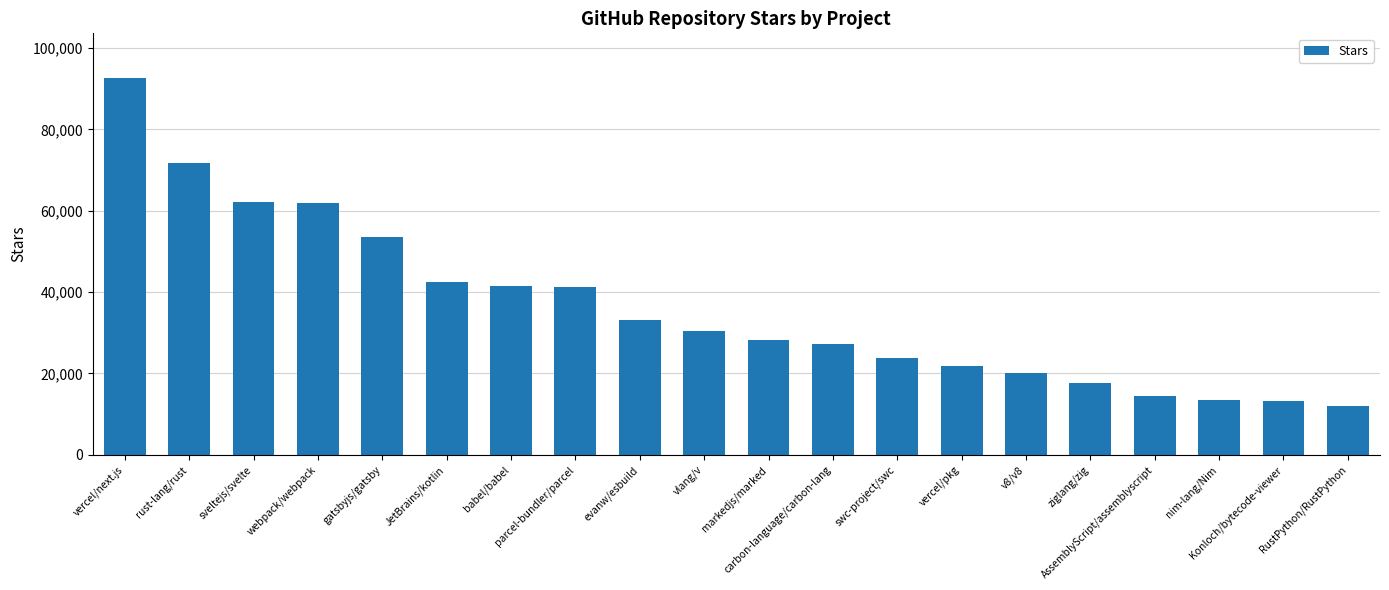

What is the difference between the maximum and minimum values?

80400